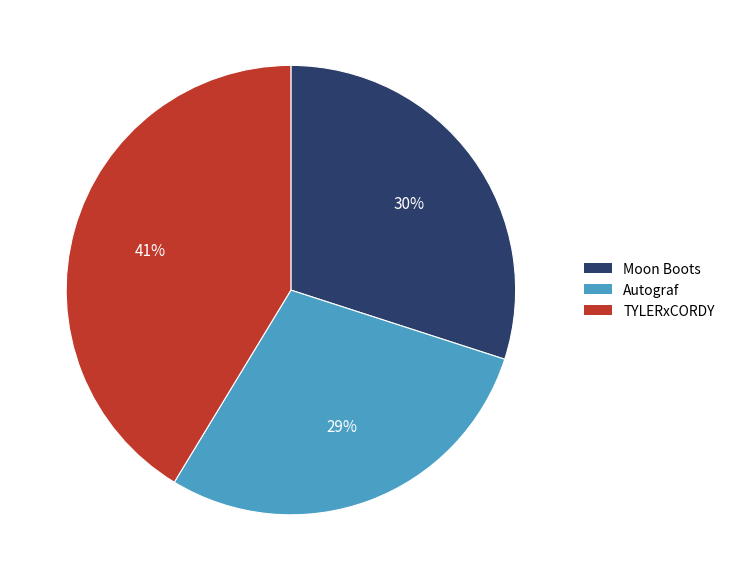

Does any single category account for the majority?

No